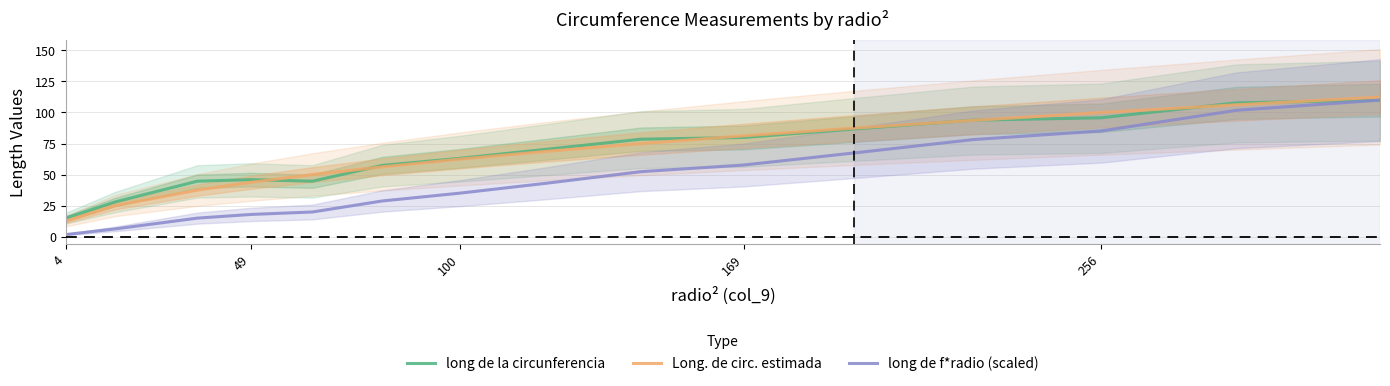

Which category has the lowest value in the Long. de circ. estimada series?

4